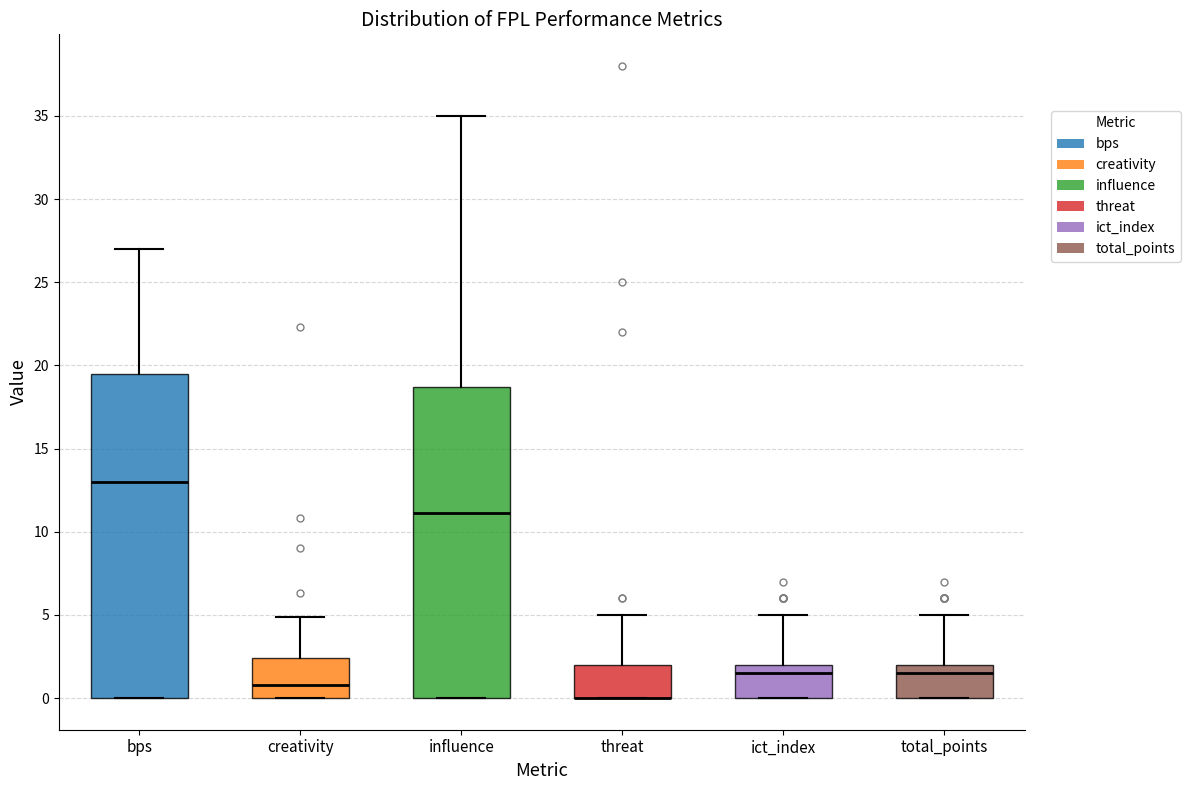

Reading left to right, transcribe this box plot: for each box, give where its median line is, the range the box spans, and where its two whiskers end, as read against the y-axis. The values are not printed on the chart, so give them approximately, as read against the axis.

bps: median 13.0, box 0.0 to 19.5, whiskers 0.0 to 27.0
creativity: median 1.0, box 0.0 to 2.5, whiskers 0.0 to 5.0
influence: median 11.0, box 0.0 to 18.5, whiskers 0.0 to 35.0
threat: median 0.0 (drawn on the box's lower edge), box 0.0 to 2.0, whiskers 0.0 to 5.0
ict_index: median 1.5, box 0.0 to 2.0, whiskers 0.0 to 5.0
total_points: median 1.5, box 0.0 to 2.0, whiskers 0.0 to 5.0